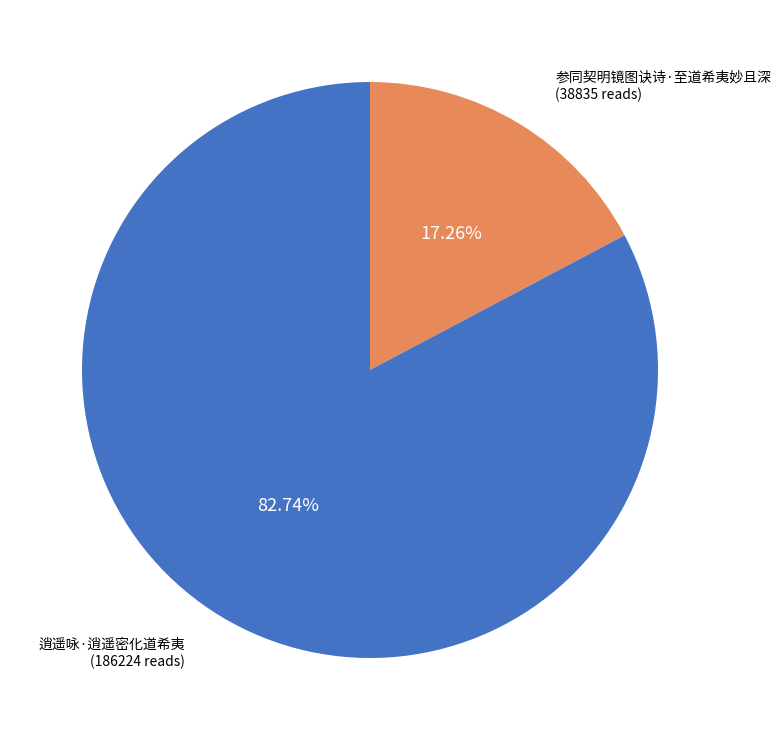

Which category has the smallest portion of the pie?

参同契明镜图诀诗·至道希夷妙且深